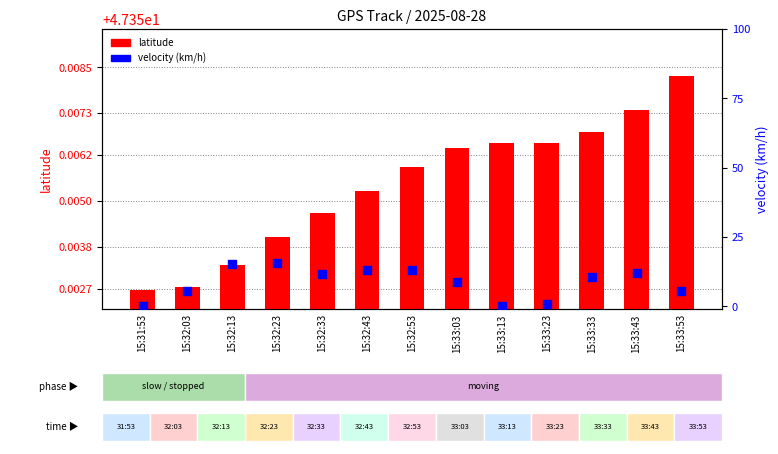

Which series has the largest total across all categories?

latitude